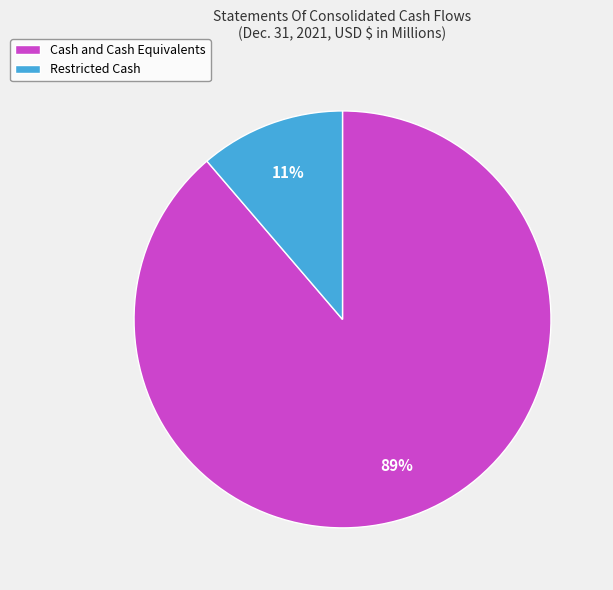

Is there any slice that represents more than half of the pie?

Yes